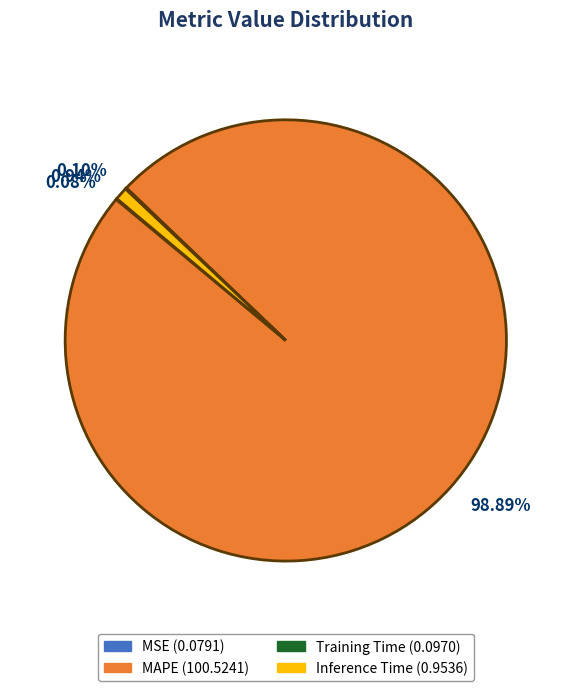

Is there any slice that represents more than half of the pie?

Yes